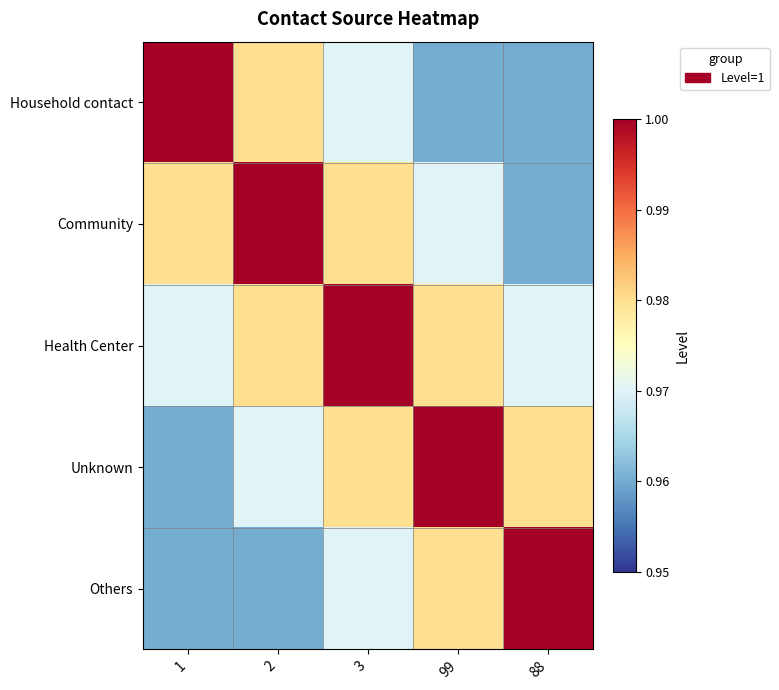

Which series has the largest total across all categories?

Health Center